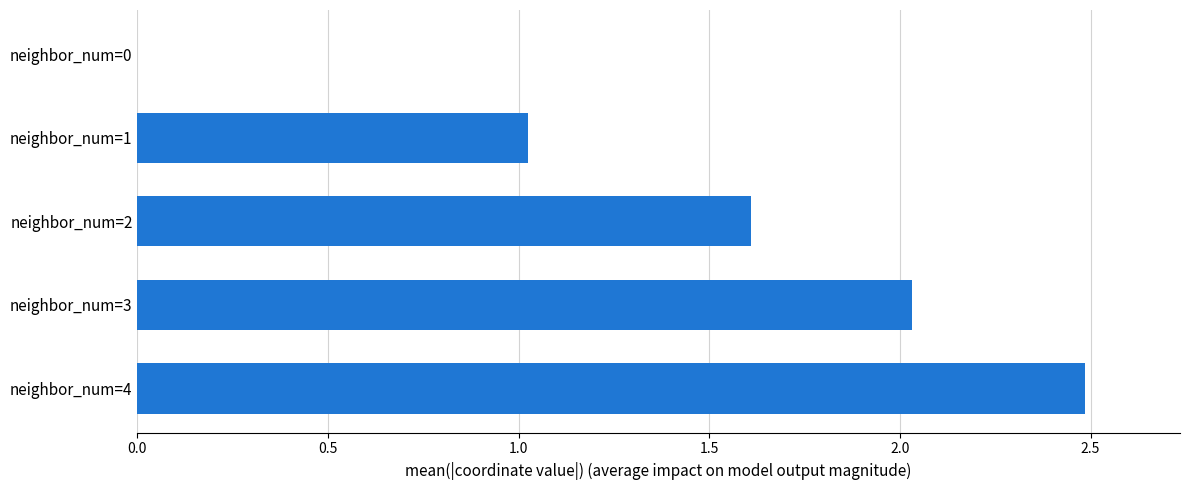

What is the sum of all values?

7.2